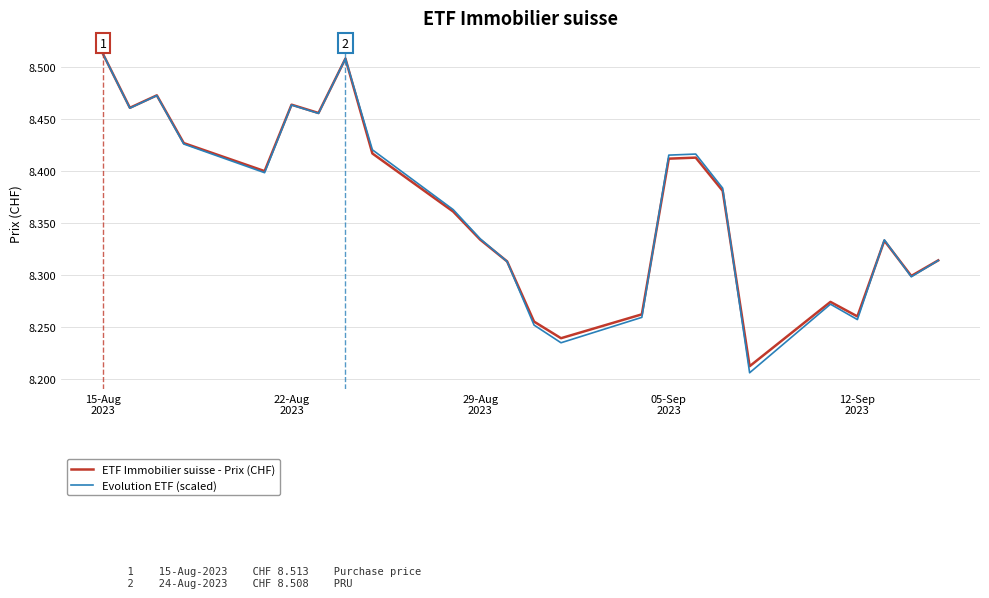

Which series has the largest range (max minus min)?

Evolution ETF (scaled)